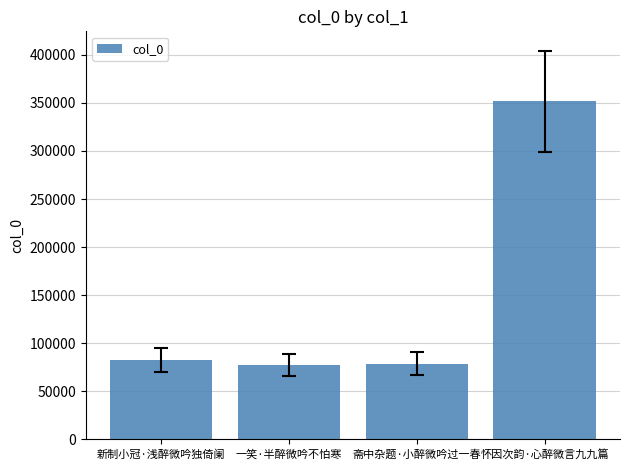

What is the label of the 4th bar from the left?

怀因次韵·心醉微言九九篇